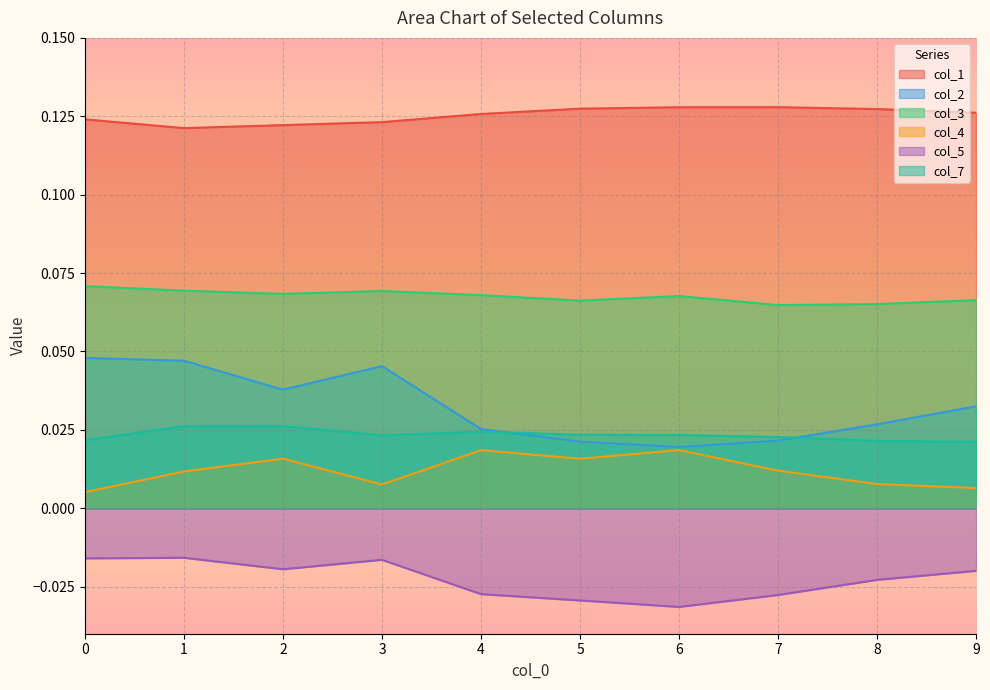

How many col_7 values are between 0 and 1?

10